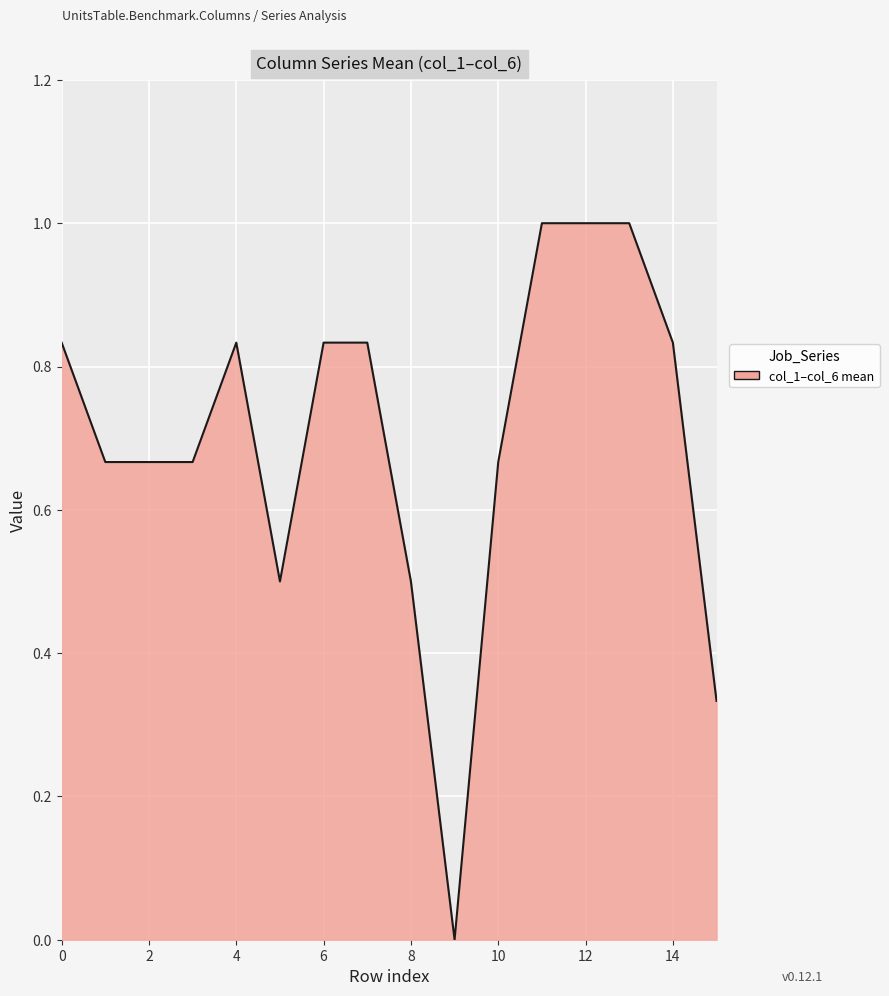

Count the number of categories in the chart.

16